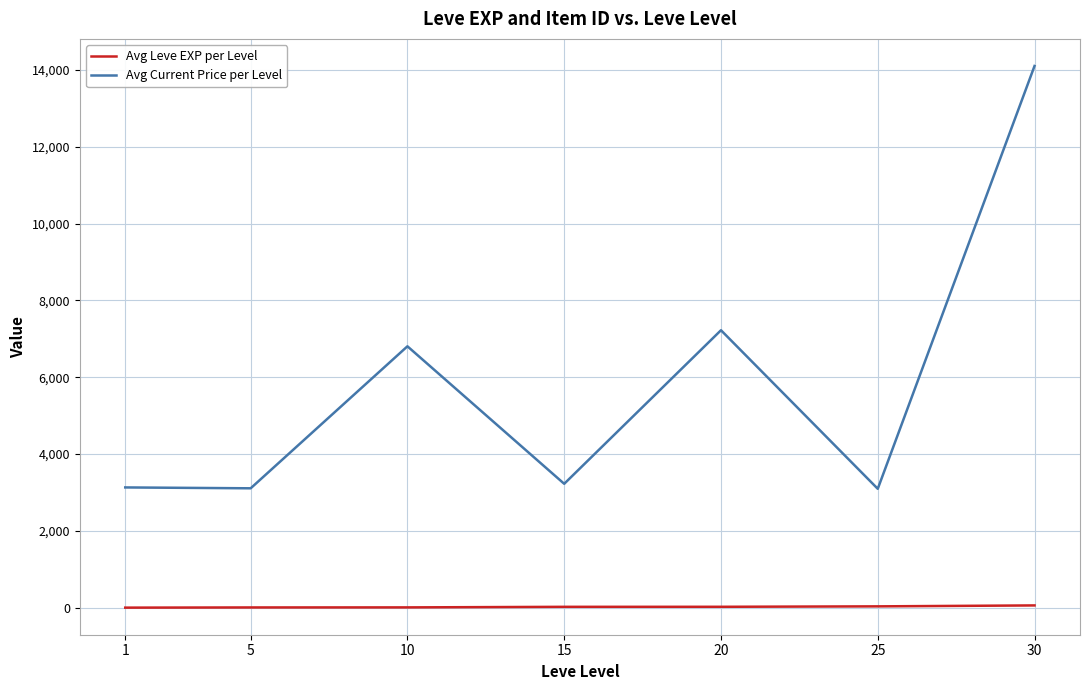

What is the maximum value shown in the chart?

14105.5